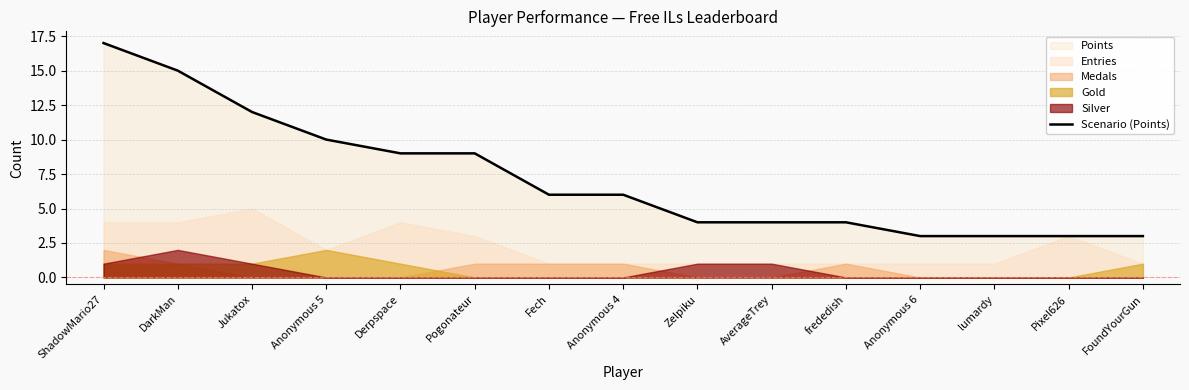

What is the sum of the values at Anonymous 4 and Anonymous 6?

9